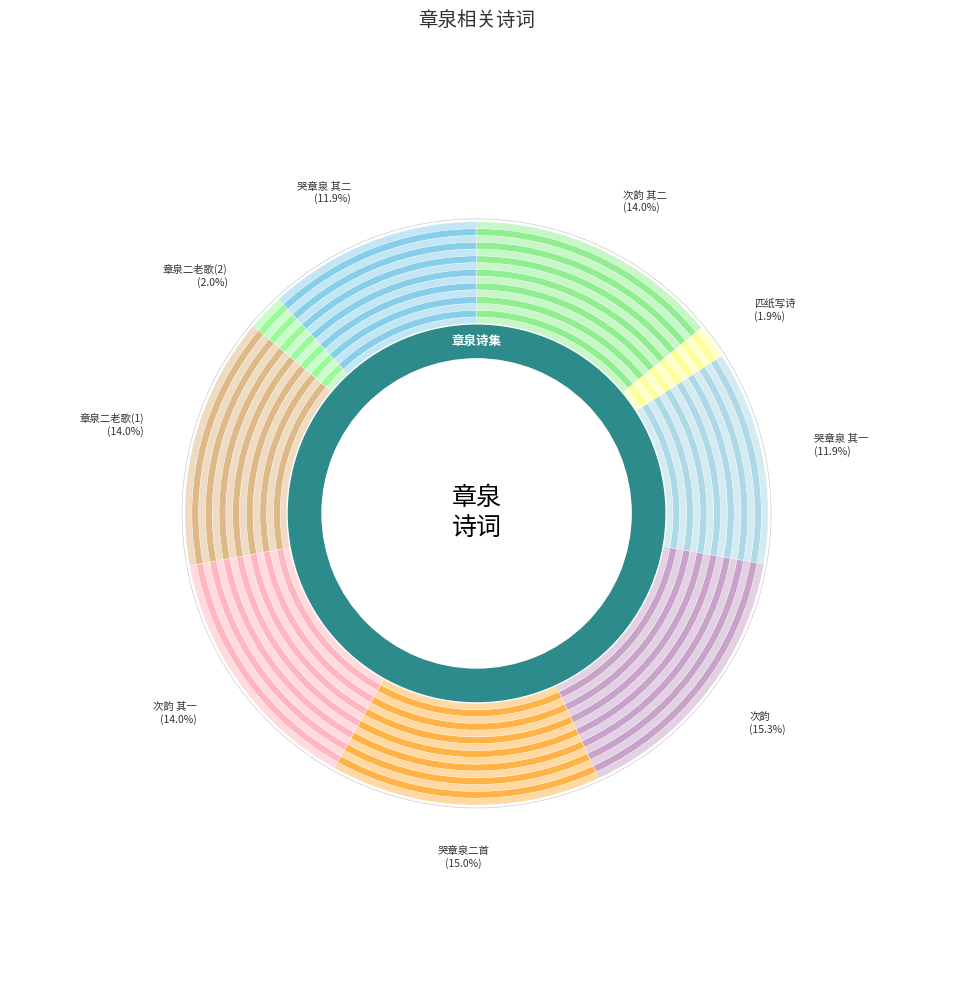

True or false: 哭章泉二首 accounts for 26% of the total.

False